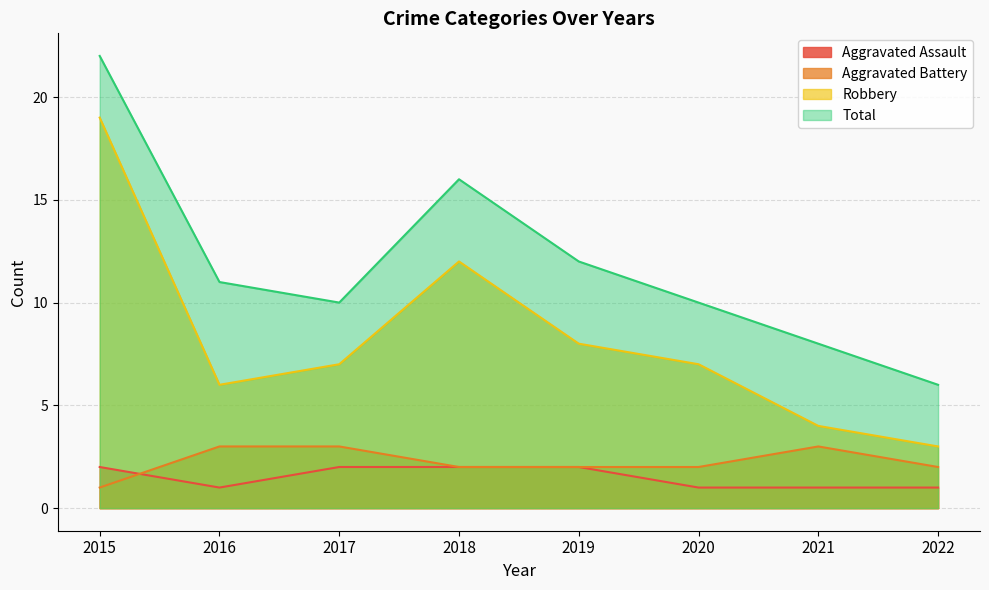

What is the value of the Aggravated Assault point at the 8th from the left?

1